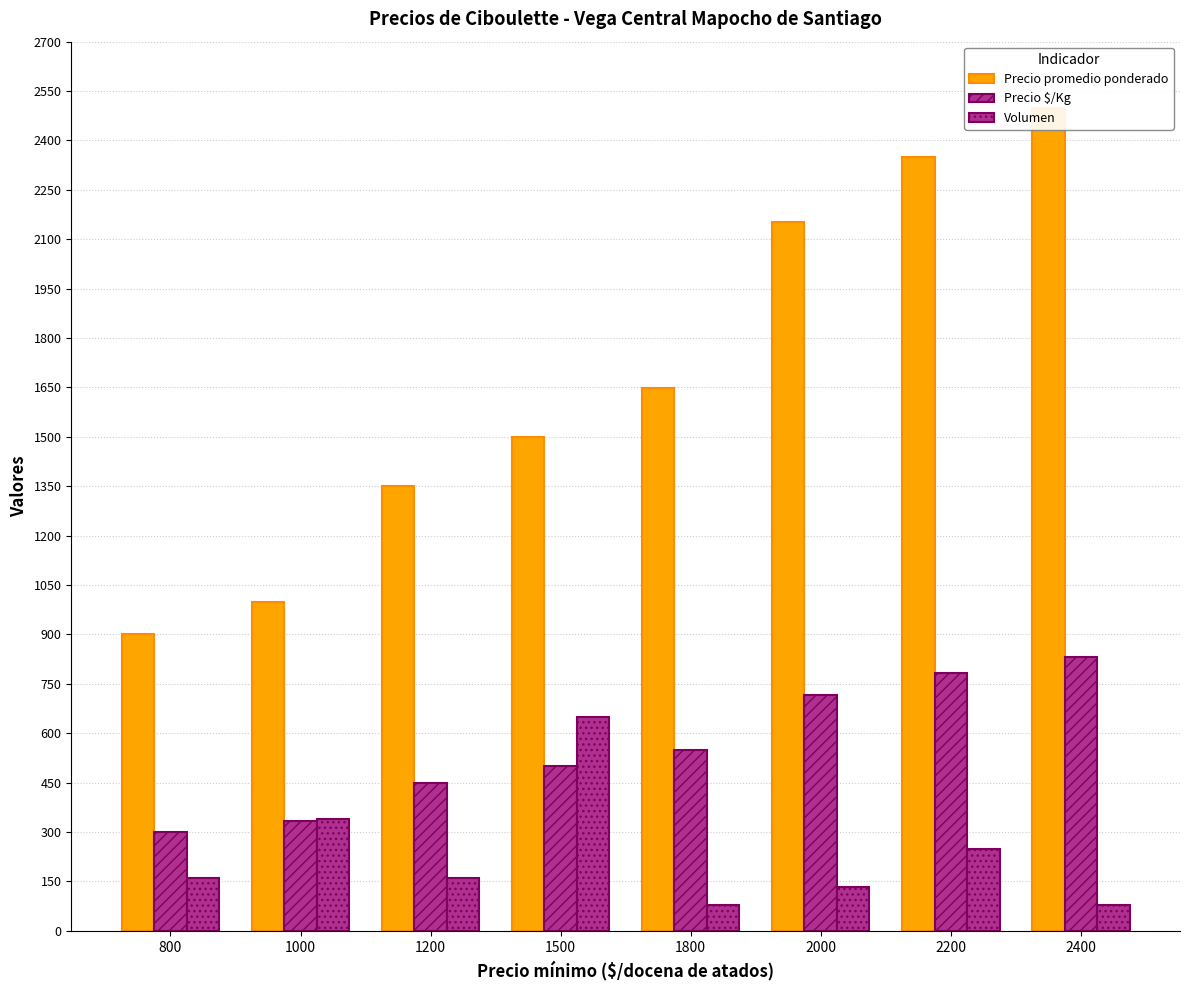

At which label does Volumen first exceed 160?

1000